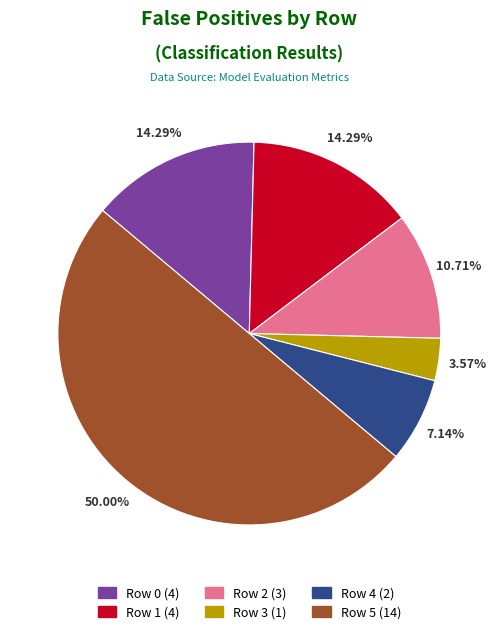

Does Row 2 account for over 50% of the chart?

No